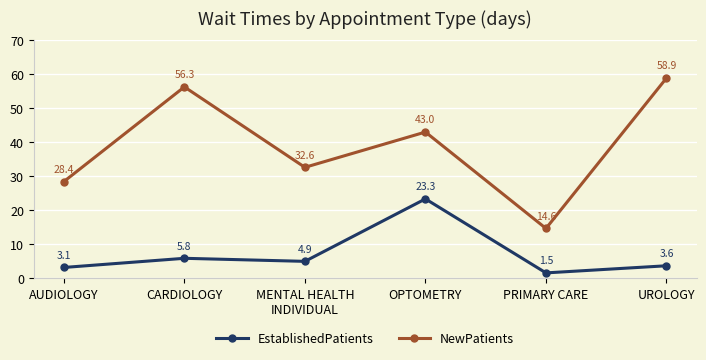

What is the smallest value displayed?

1.5